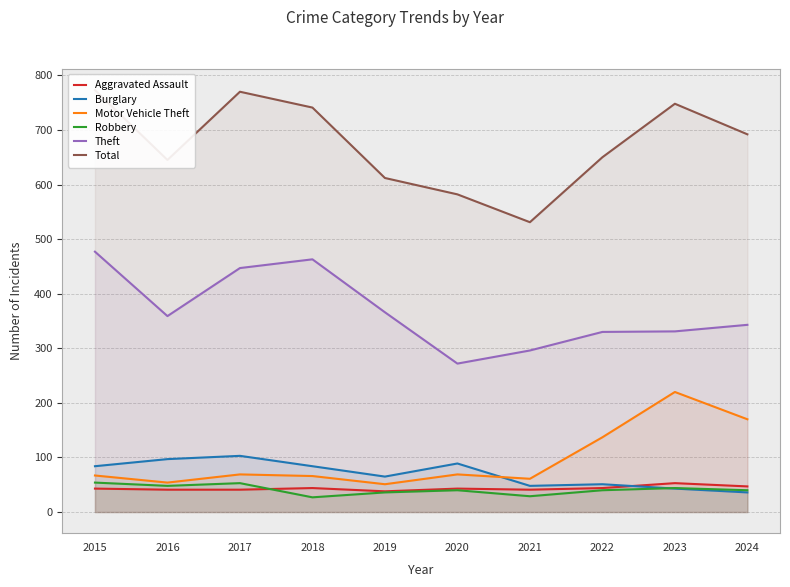

Reading left to right, extract all data points from this chart.

Aggravated Assault: 43	41	41	44	38	43	41	44	53	47
Burglary: 84	97	103	84	65	89	48	51	43	36
Motor Vehicle Theft: 67	54	69	66	51	69	61	137	220	170
Robbery: 54	48	53	27	36	40	29	40	44	40
Theft: 477	359	447	463	366	272	296	330	331	343
Total: 773	645	770	741	612	582	531	650	748	692